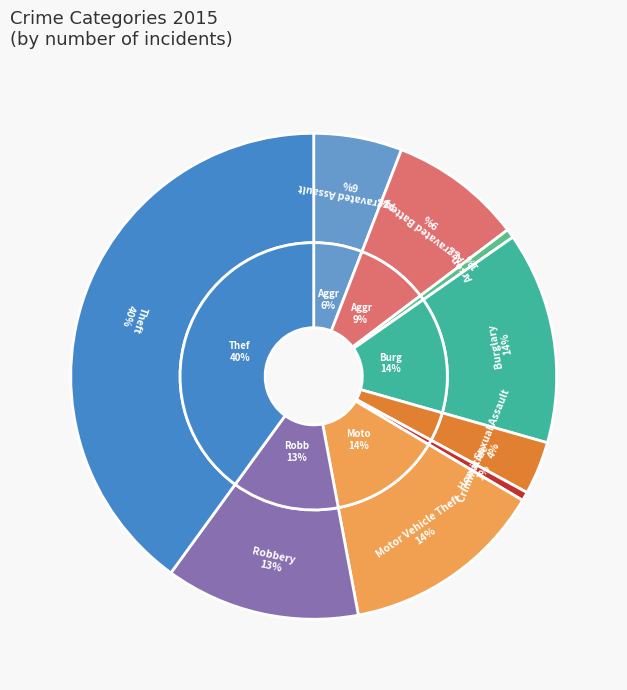

How many slices are in this pie chart?

9